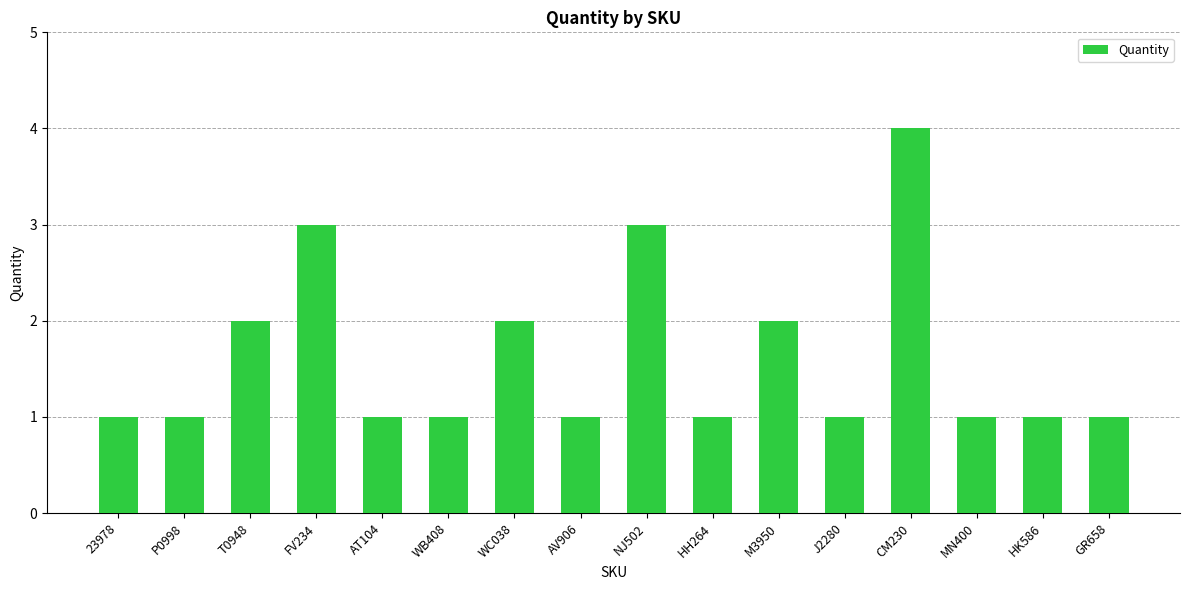

What is the average value?

2